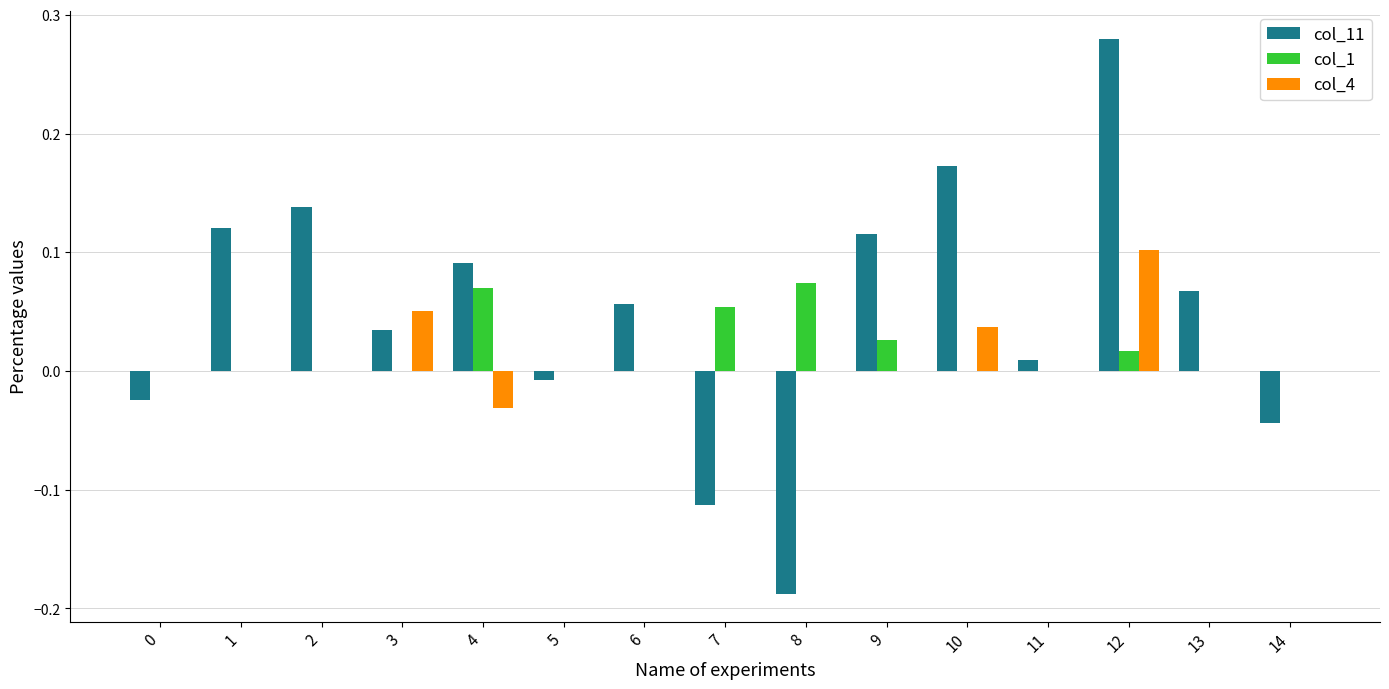

What are all the series names shown in the legend?

col_11, col_1, col_4